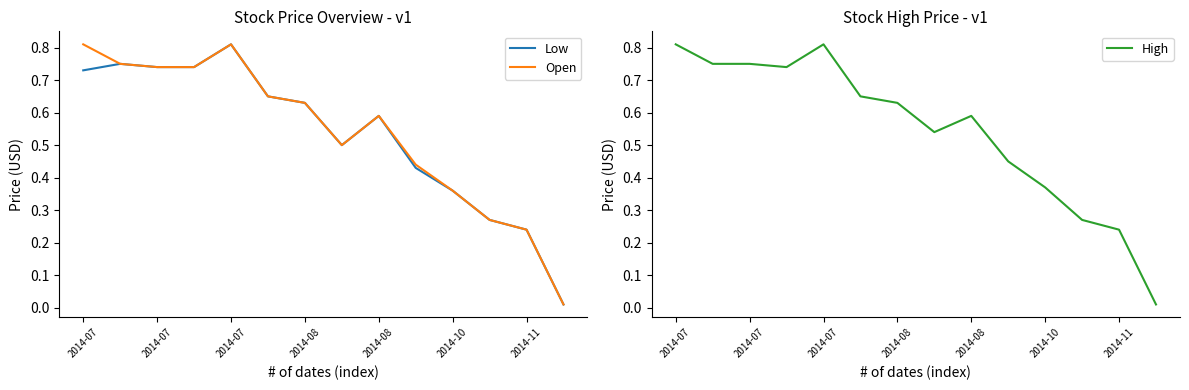

Reading left to right, transcribe all the data shown in this chart.

Low: 0.7	0.8	0.7	0.7	0.8	0.7	0.6	0.5	0.6	0.4	0.4	0.3	0.2	0.0
Open: 0.8	0.8	0.7	0.7	0.8	0.7	0.6	0.5	0.6	0.4	0.4	0.3	0.2	0.0
High: 0.8	0.8	0.8	0.7	0.8	0.7	0.6	0.5	0.6	0.5	0.4	0.3	0.2	0.0